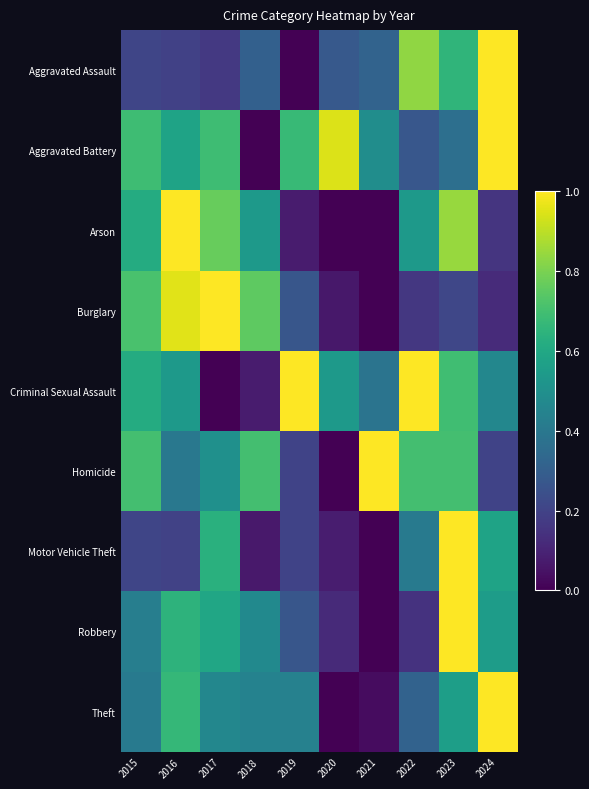

Which has a higher value, 2023 or 2021?

2023